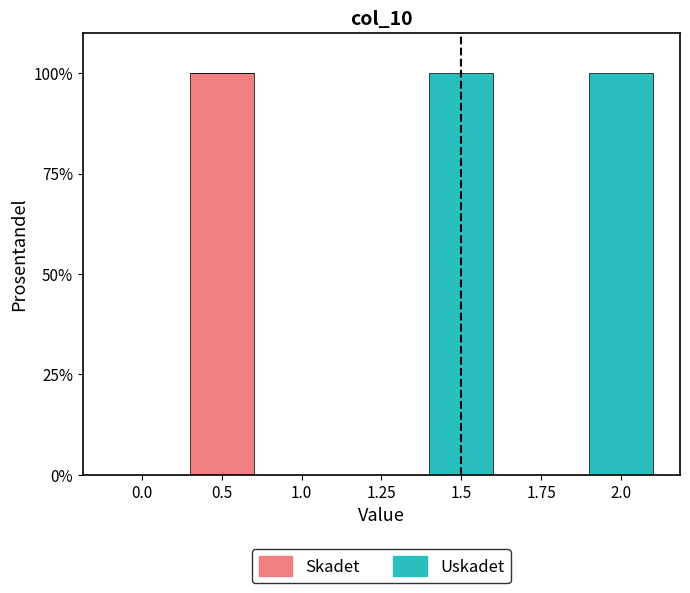

Reading left to right, what are the values for Skadet?

0.0=0	0.5=100	1.0=0	1.25=0	1.5=0	1.75=0	2.0=0